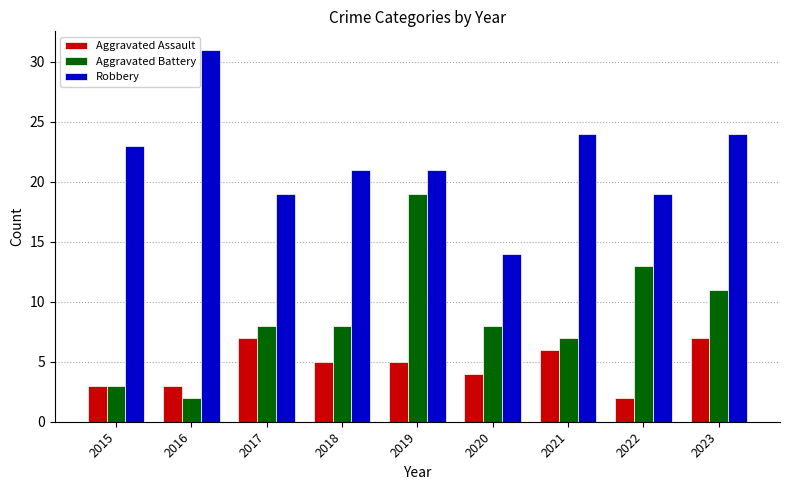

Rank the series by their maximum value, from lowest to highest.

Aggravated Assault, Aggravated Battery, Robbery